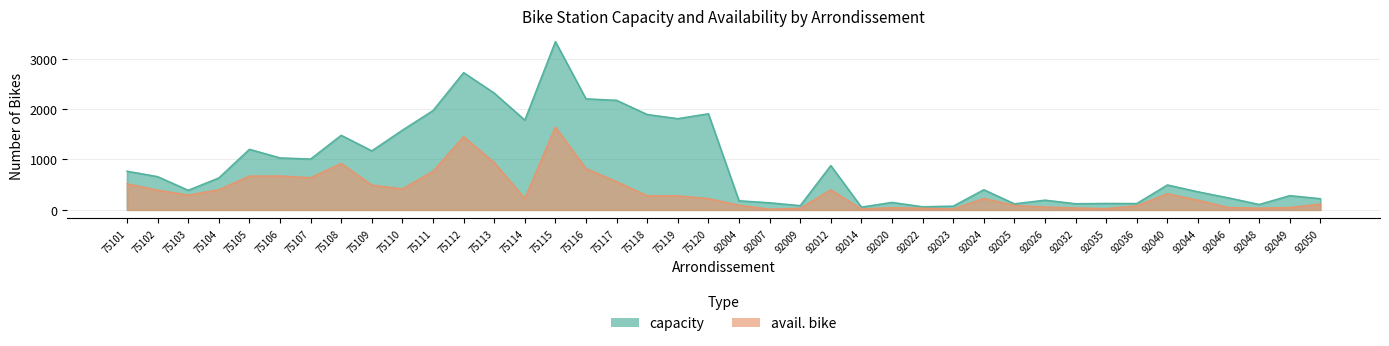

Rank the series at 75113 from highest to lowest value.

capacity, avail. bike